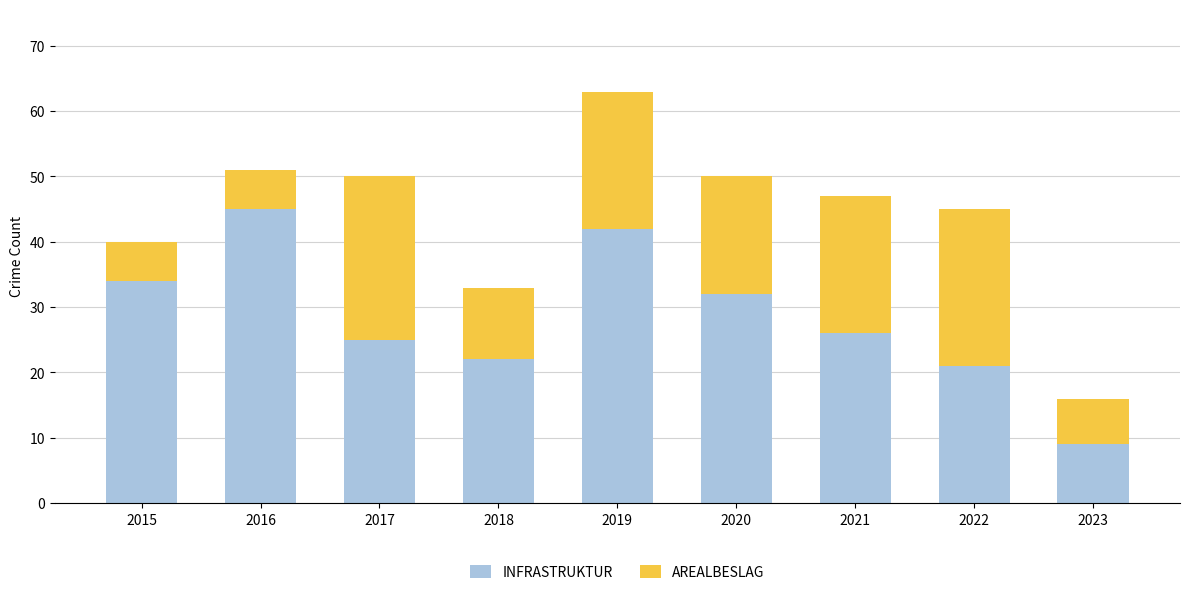

How many series are shown in this chart?

2